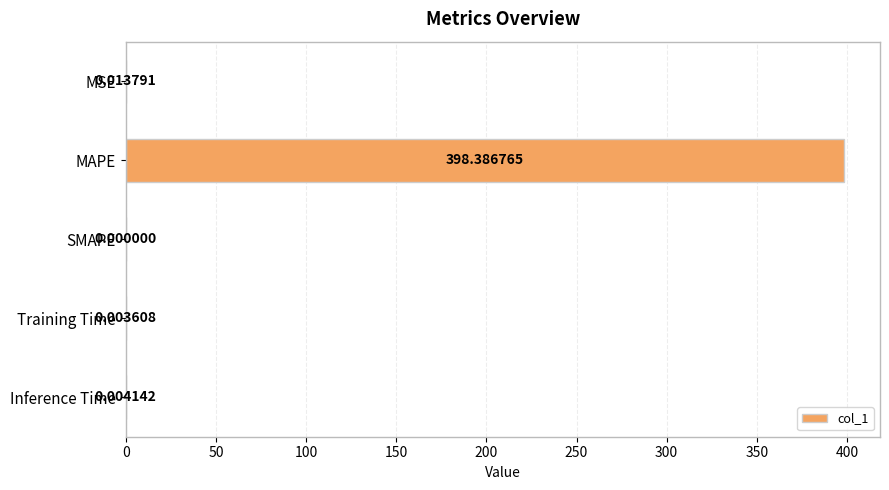

At which category does the chart reach its peak across all series?

MAPE